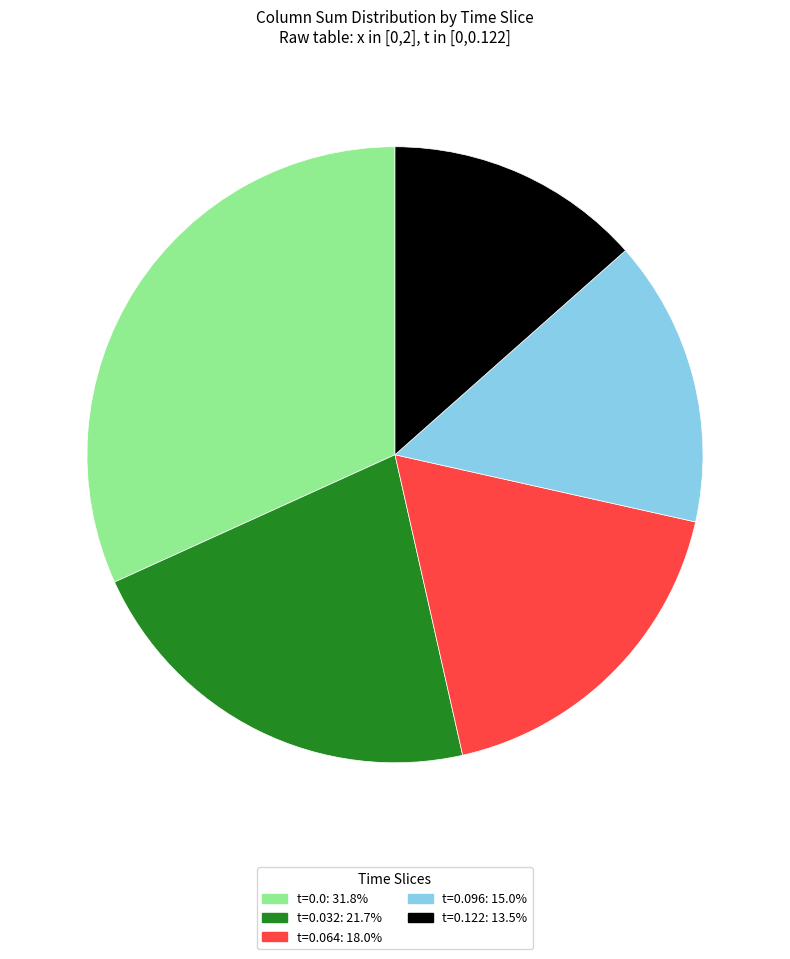

Is there a majority slice in this chart?

No